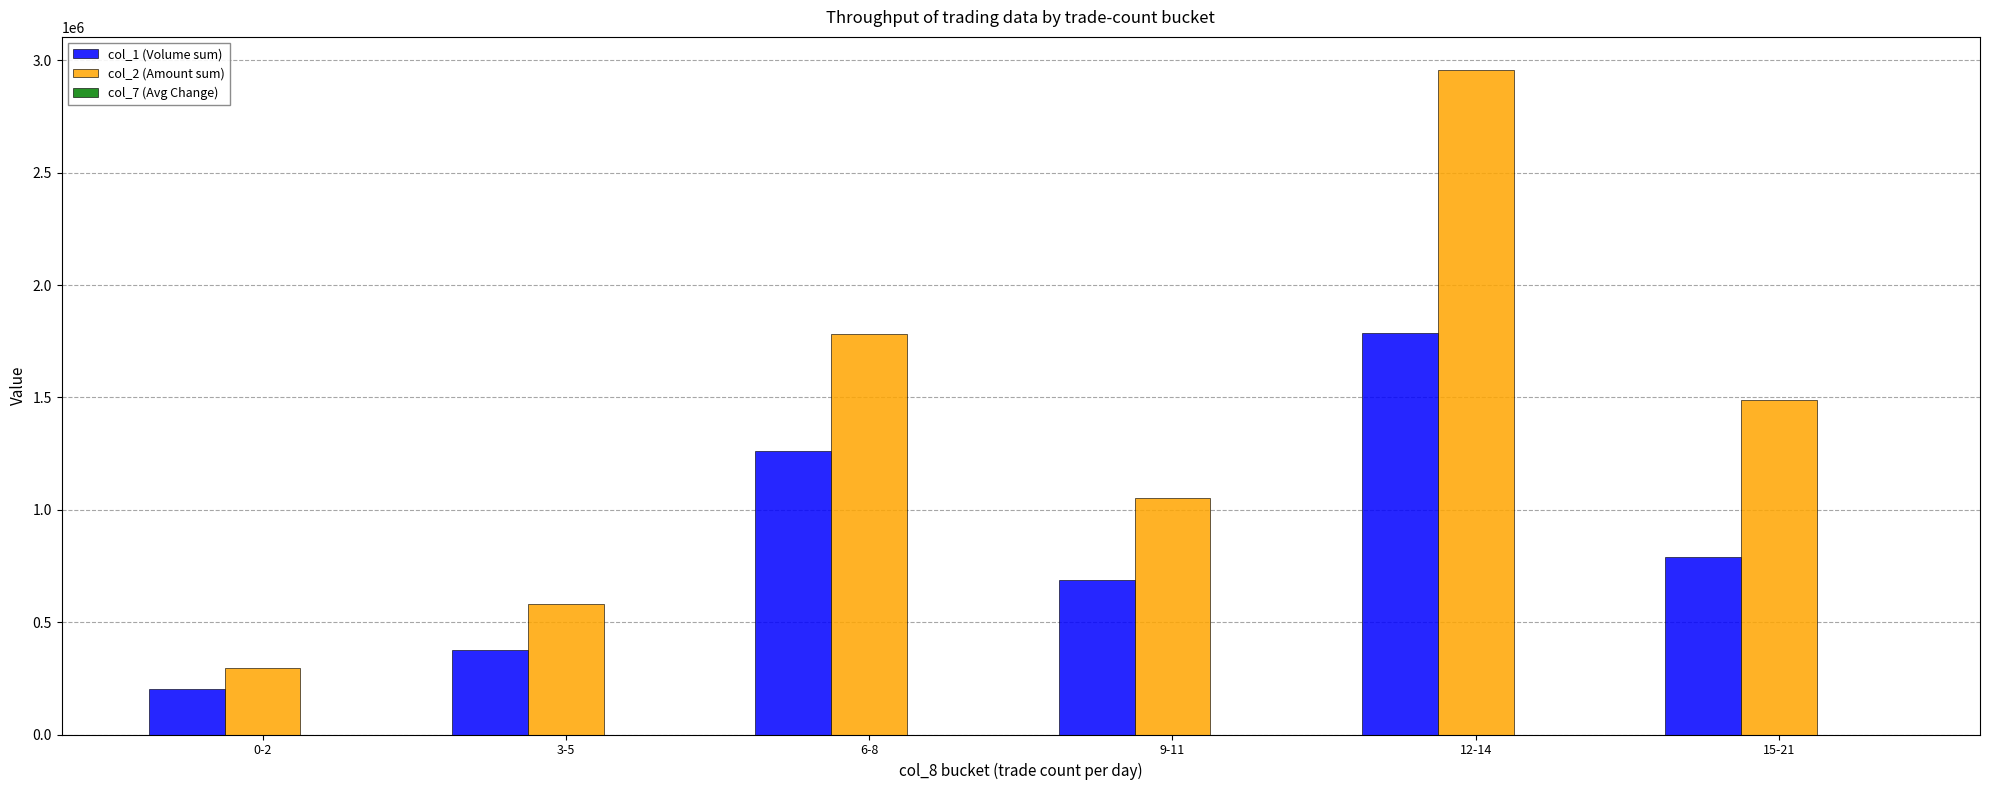

At which category is the sum across all series the highest?

12-14